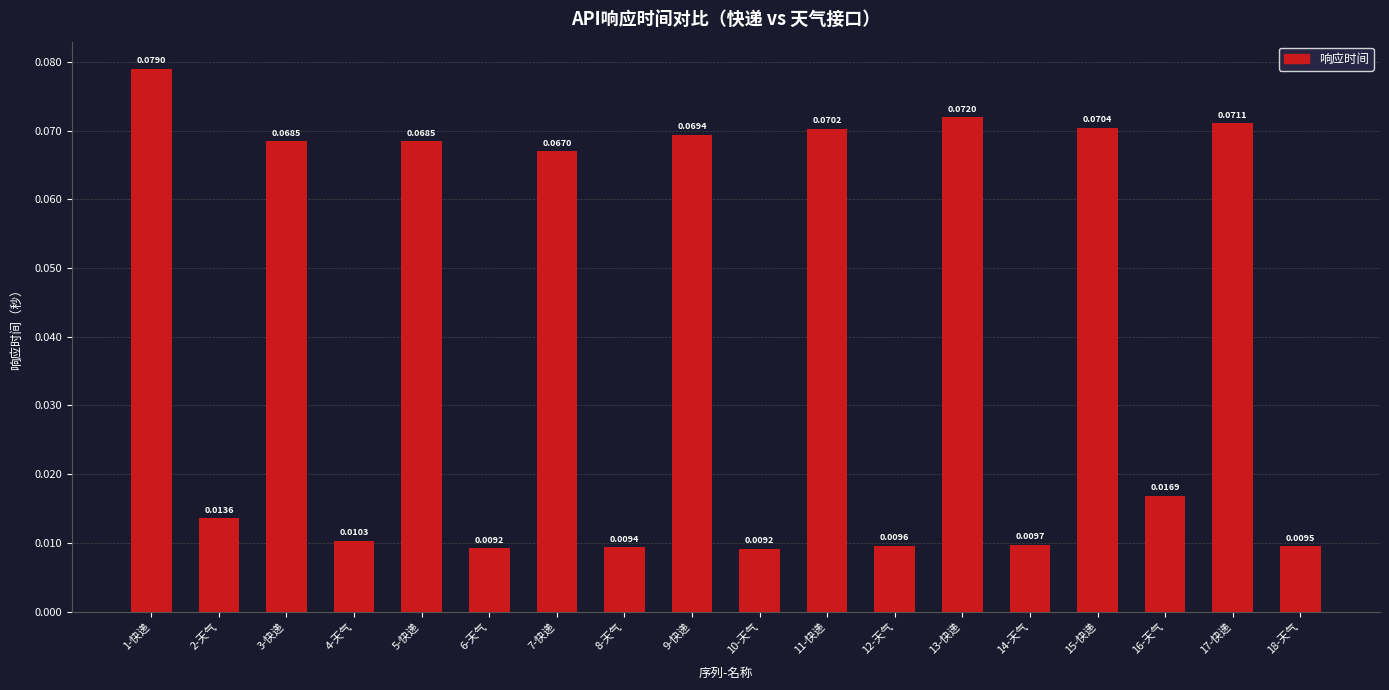

How many bars are there in total?

18